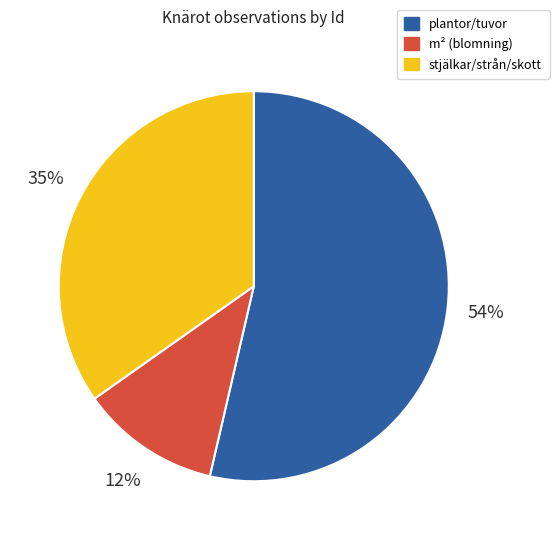

To the nearest percent, what is the average slice percentage?

33%